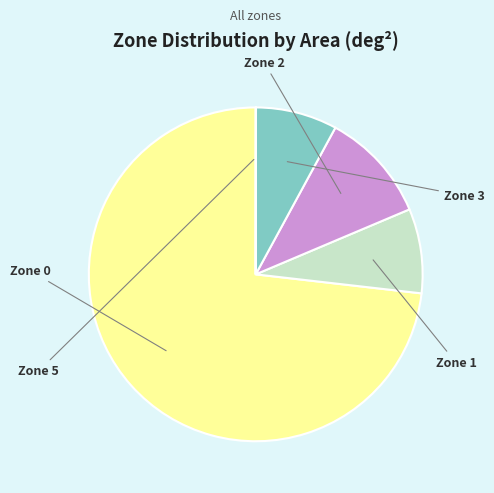

True or false: Zone 0 accounts for 62% of the total.

False